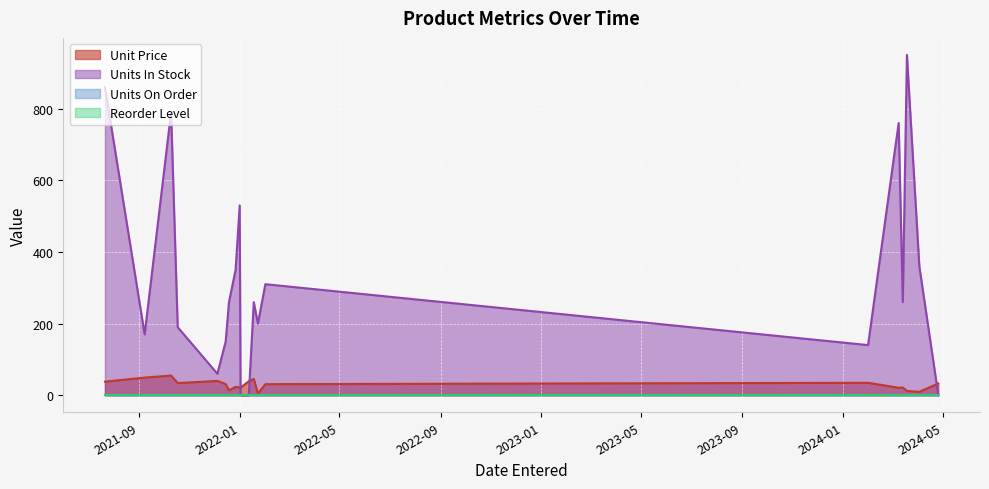

What is the greatest value displayed?

950.0